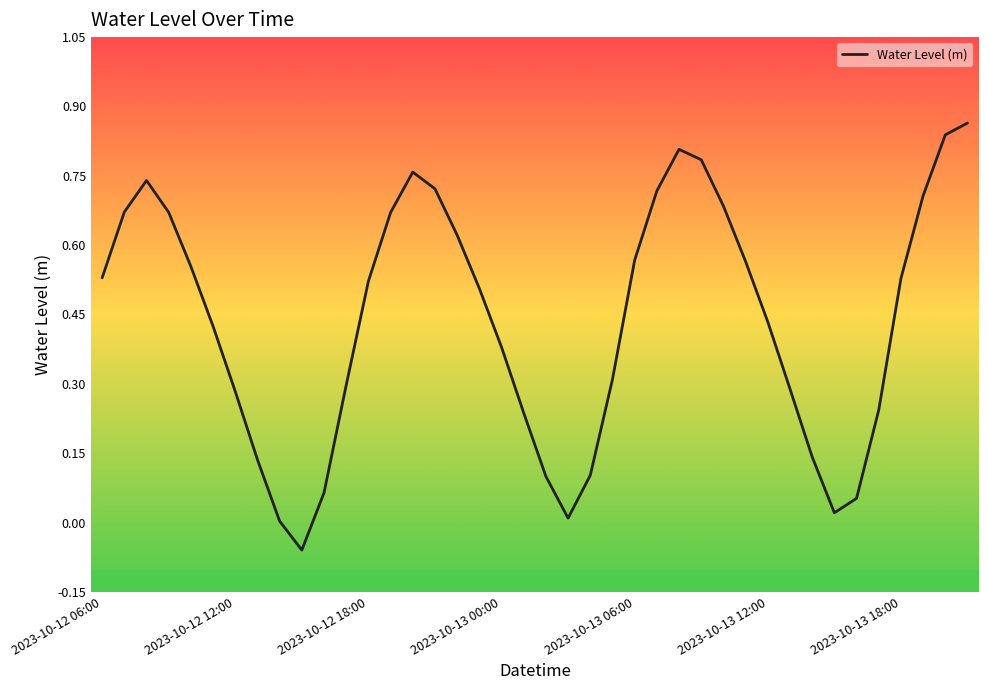

Reading right to left, transcribe all the data shown in this chart.

0.9	0.8	0.7	0.5	0.2	0.1	0.0	0.1	0.3	0.4	0.6	0.7	0.8	0.8	0.7	0.6	0.3	0.1	0.0	0.1	0.2	0.4	0.5	0.6	0.7	0.8	0.7	0.5	0.3	0.1	-0.1	0.0	0.1	0.3	0.4	0.6	0.7	0.7	0.7	0.5